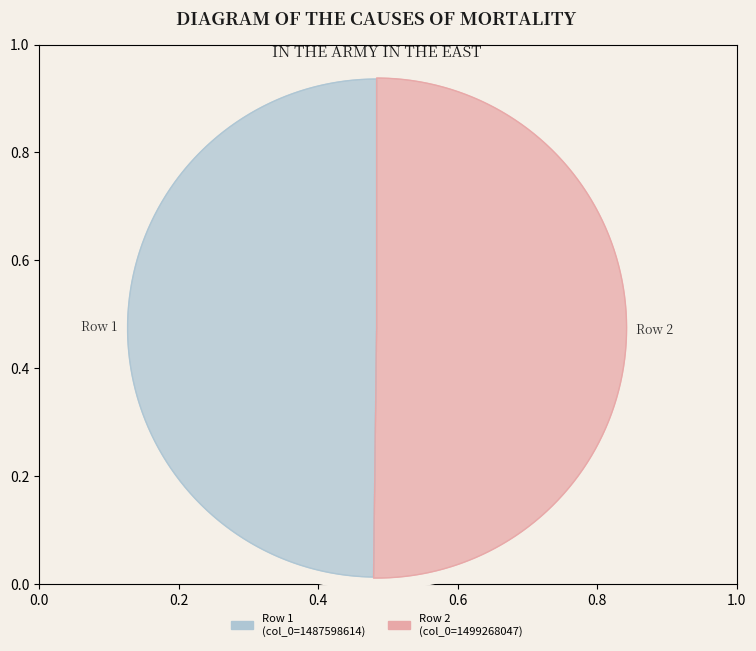

What is the largest slice in the pie chart?

1487598614